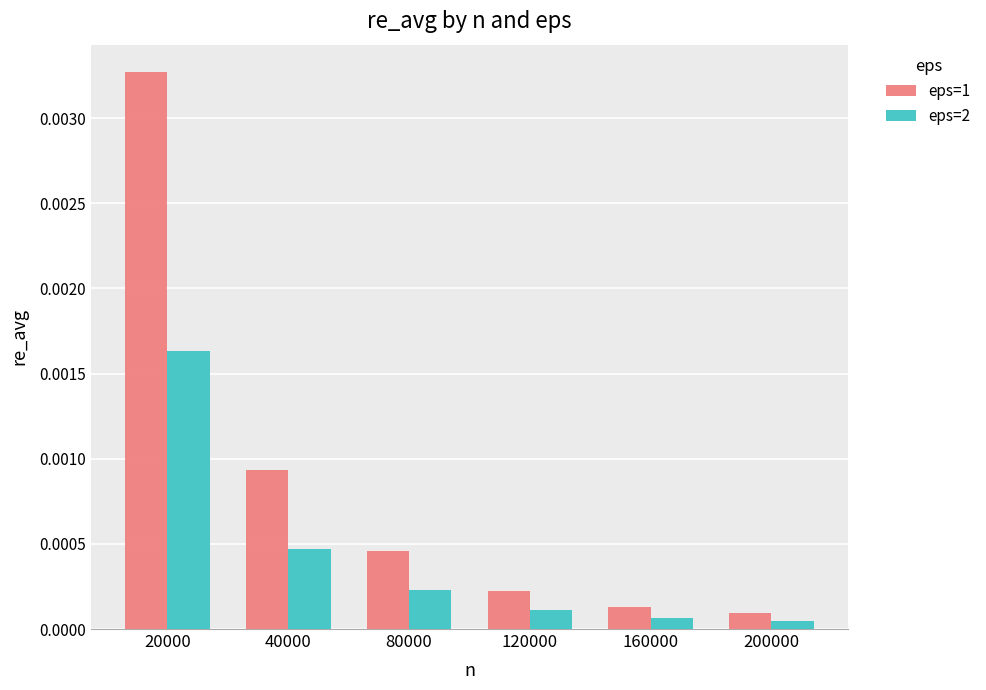

List the series in order of their overall mean, highest first.

eps=1, eps=2